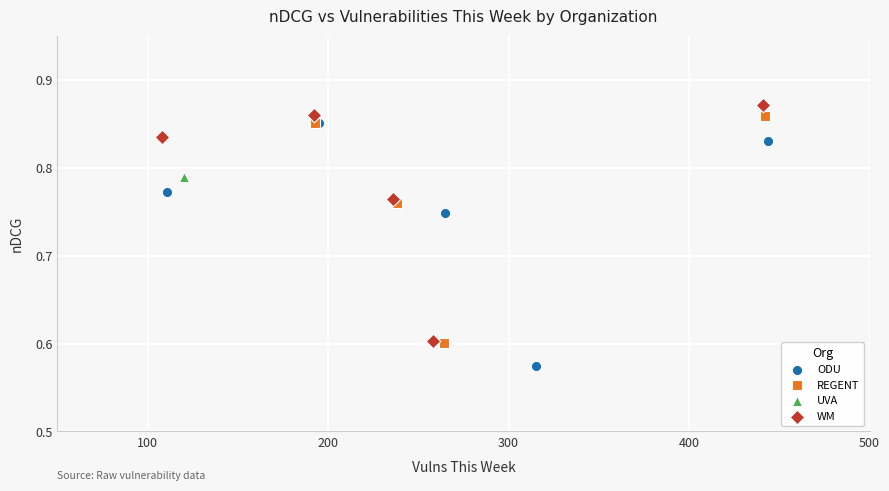

Which series reaches the maximum Y coordinate?

WM